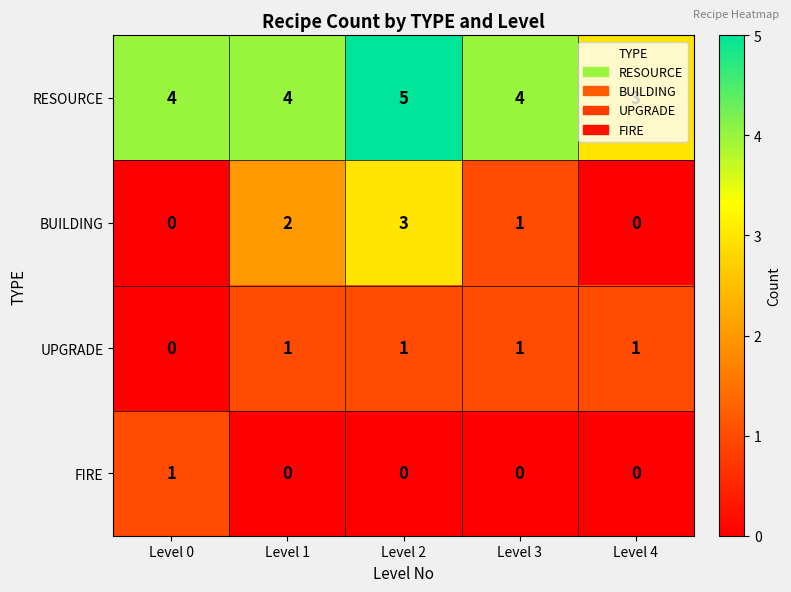

What is the difference between the maximum and minimum values in the BUILDING series?

3